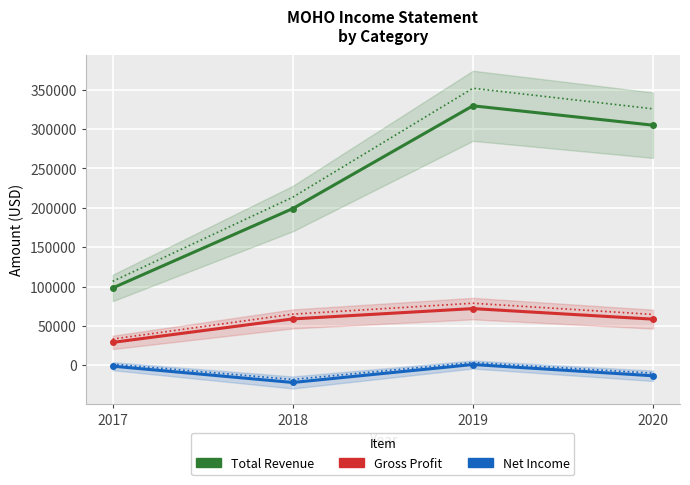

True or false: Net Income has a value of -29297 at 2018.

False